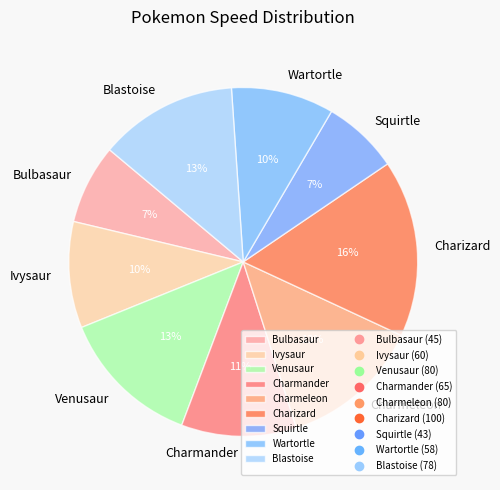

Is it true that Squirtle is 7% of the pie?

True